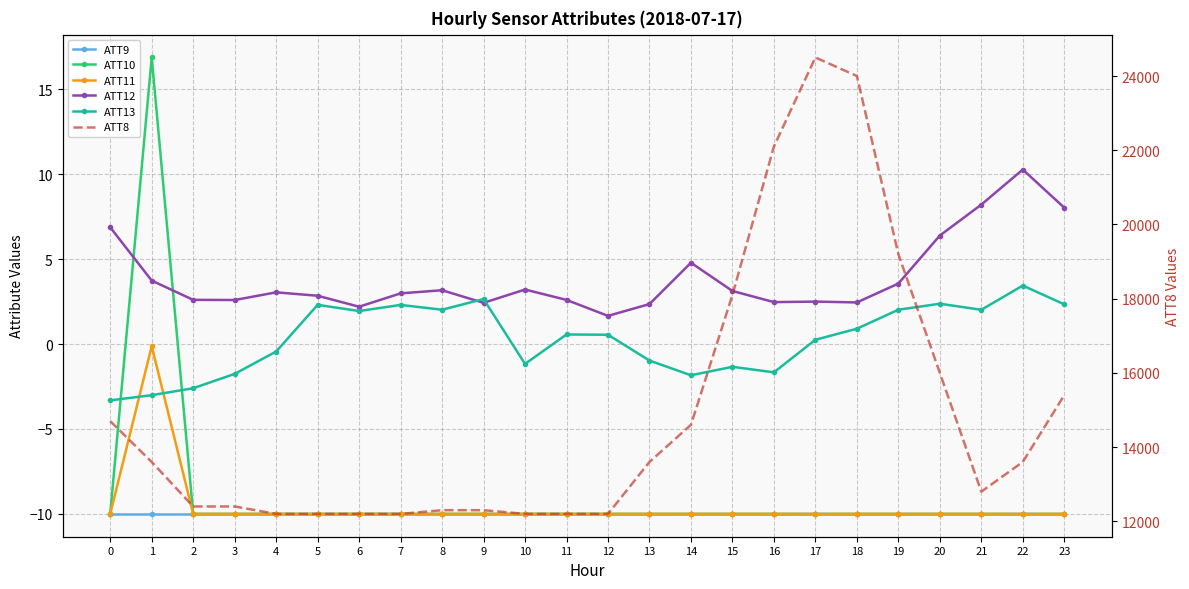

What is the value of the ATT11 point at the 8th from the left?

-10.0